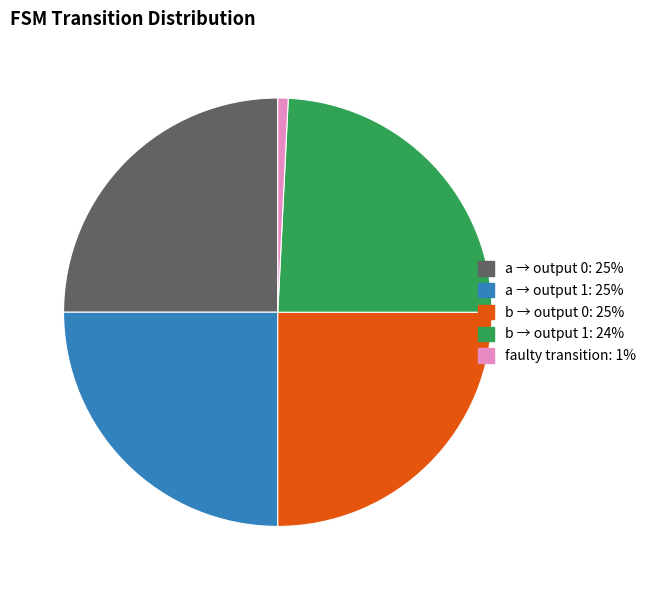

Is there any slice that represents more than half of the pie?

No